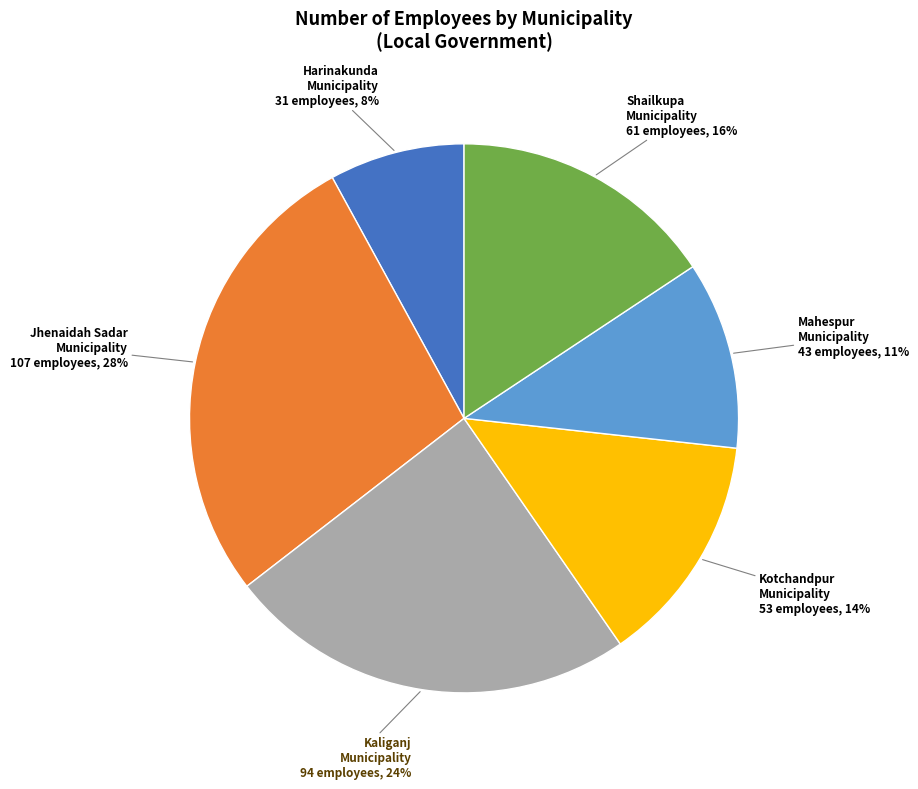

To the nearest percent, what portion does Mahespur Municipality represent?

11%